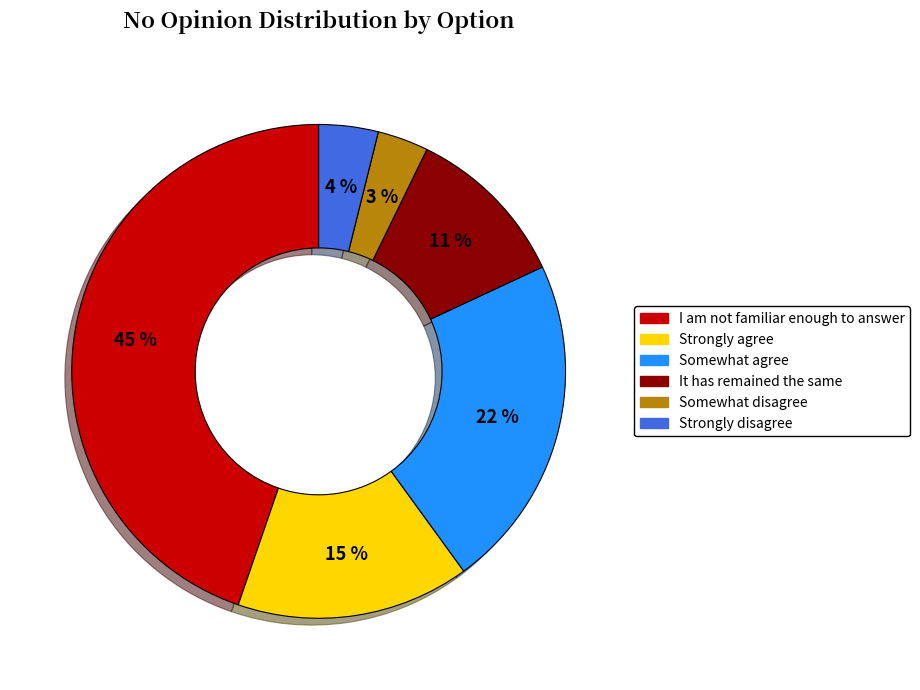

What percentage is the Somewhat disagree slice, to the nearest percent?

3%